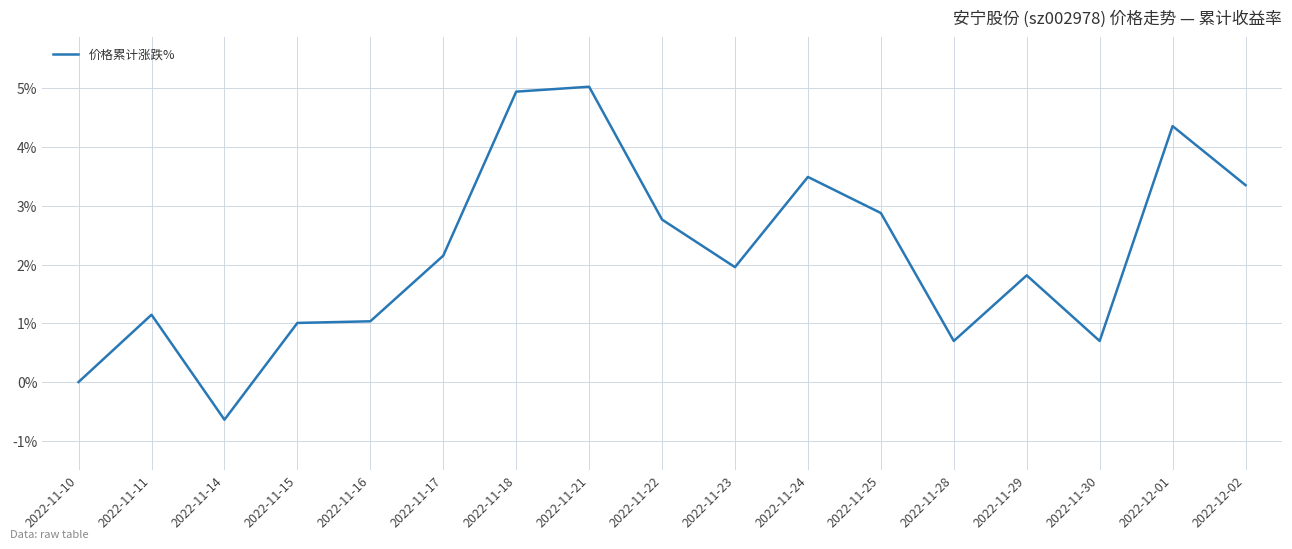

What is the smallest value displayed?

-0.6